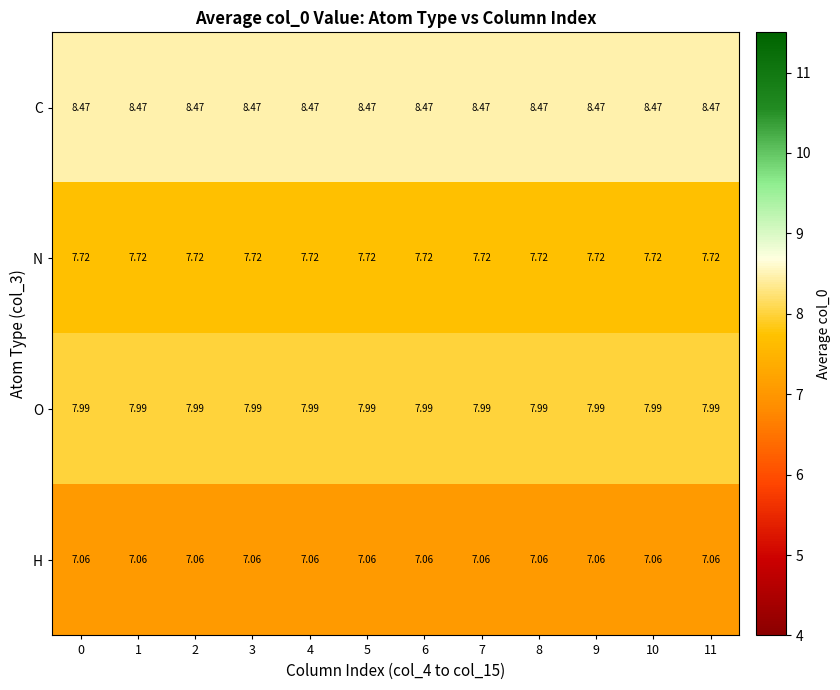

Is the value of N at 1 greater than the value of H at 7?

Yes